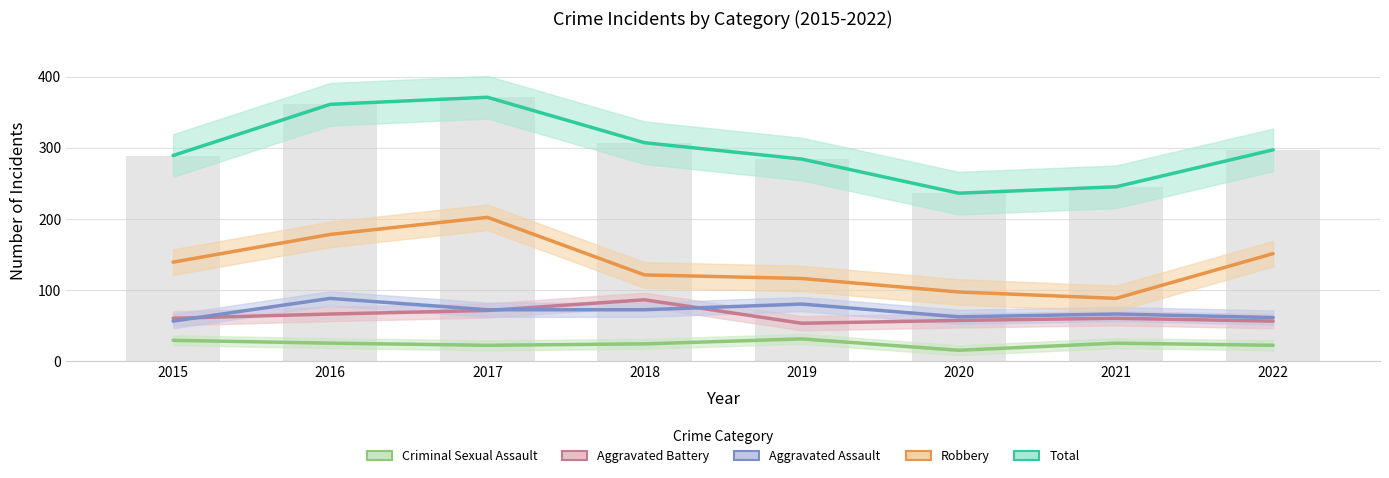

Between 2021 and 2022, which is larger?

2021